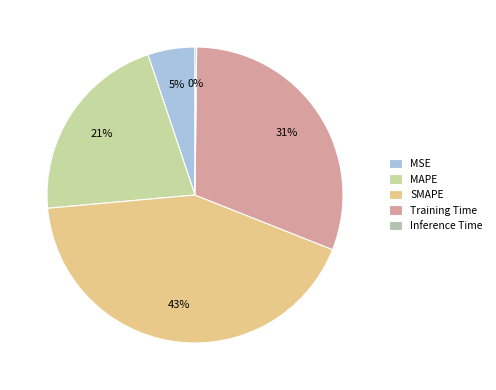

To the nearest percent, what portion does MAPE represent?

21%